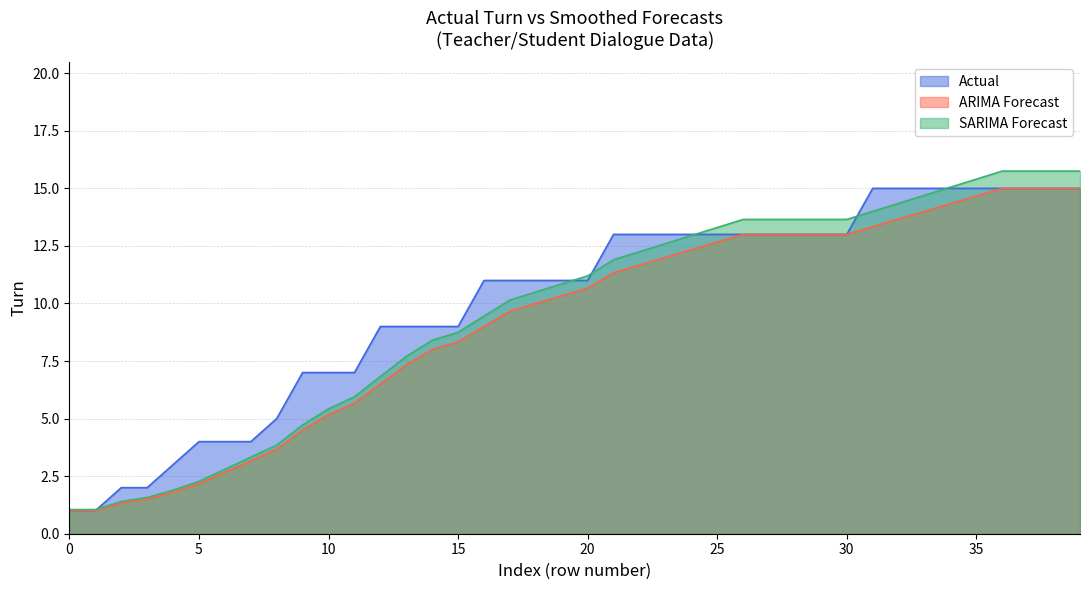

Reading left to right, list all the values displayed in this chart.

0=1	1=1	2=2	3=2	4=3	5=4	6=4	7=4	8=5	9=7	10=7	11=7	12=9	13=9	14=9	15=9	16=11	17=11	18=11	19=11	20=11	21=13	22=13	23=13	24=13	25=13	26=13	27=13	28=13	29=13	30=13	31=15	32=15	33=15	34=15	35=15	36=15	37=15	38=15	39=15